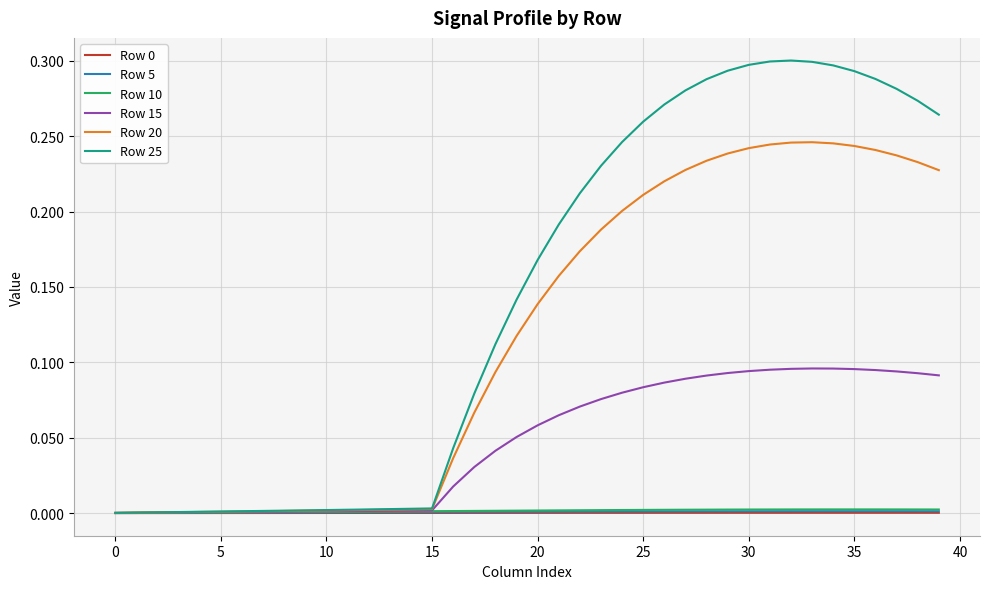

Which series has the largest range (max minus min)?

Row 25